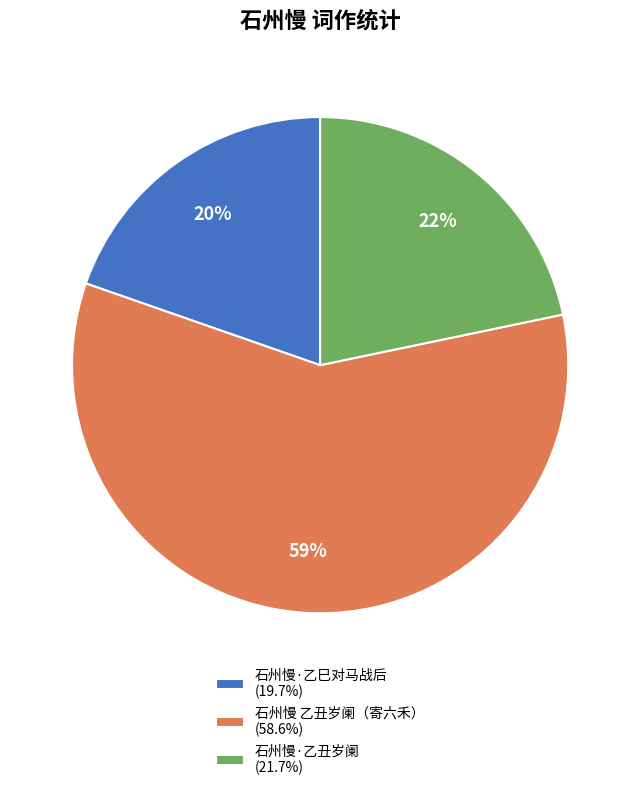

To the nearest percent, what is the difference between the largest and smallest slice percentages?

39%